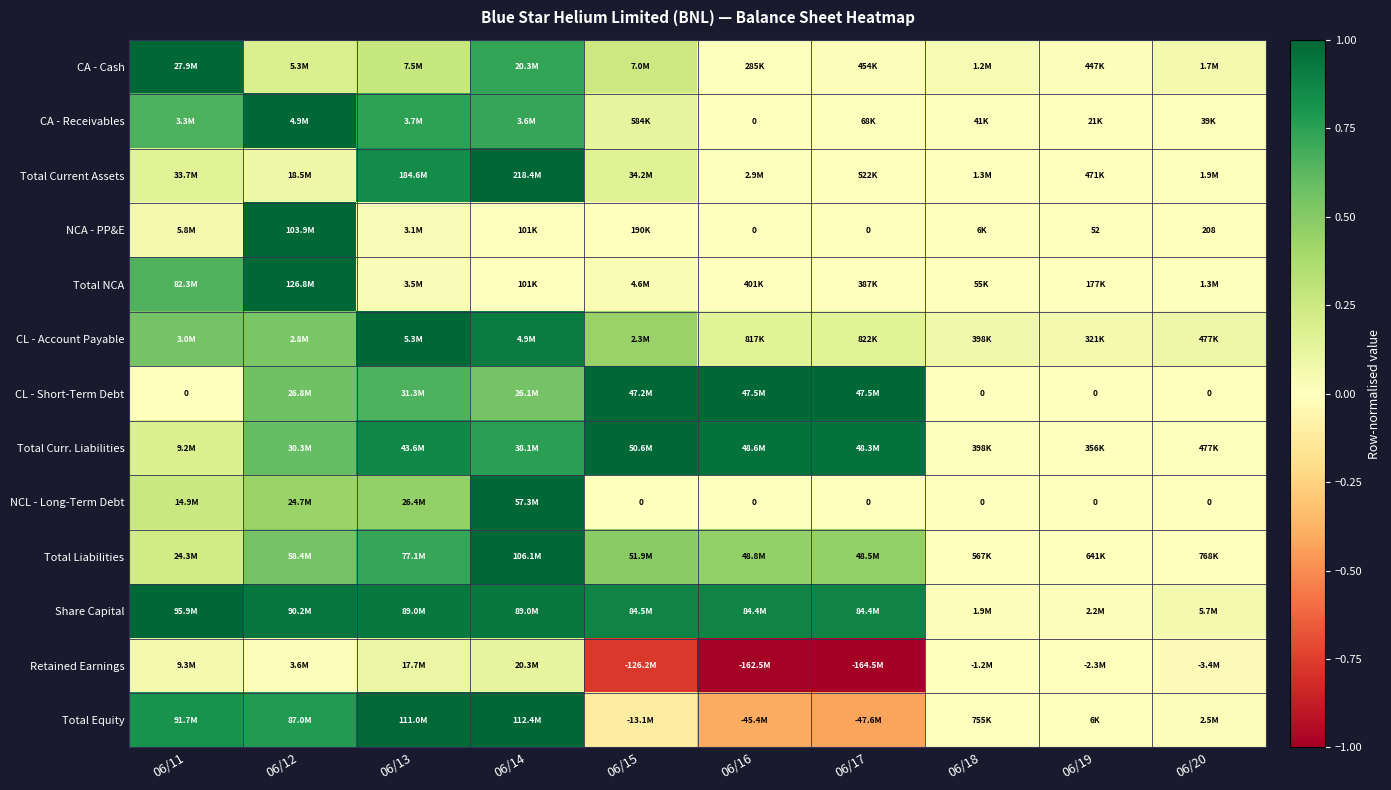

The Total Liabilities series shows 0.5 at 06/15. True or false?

True